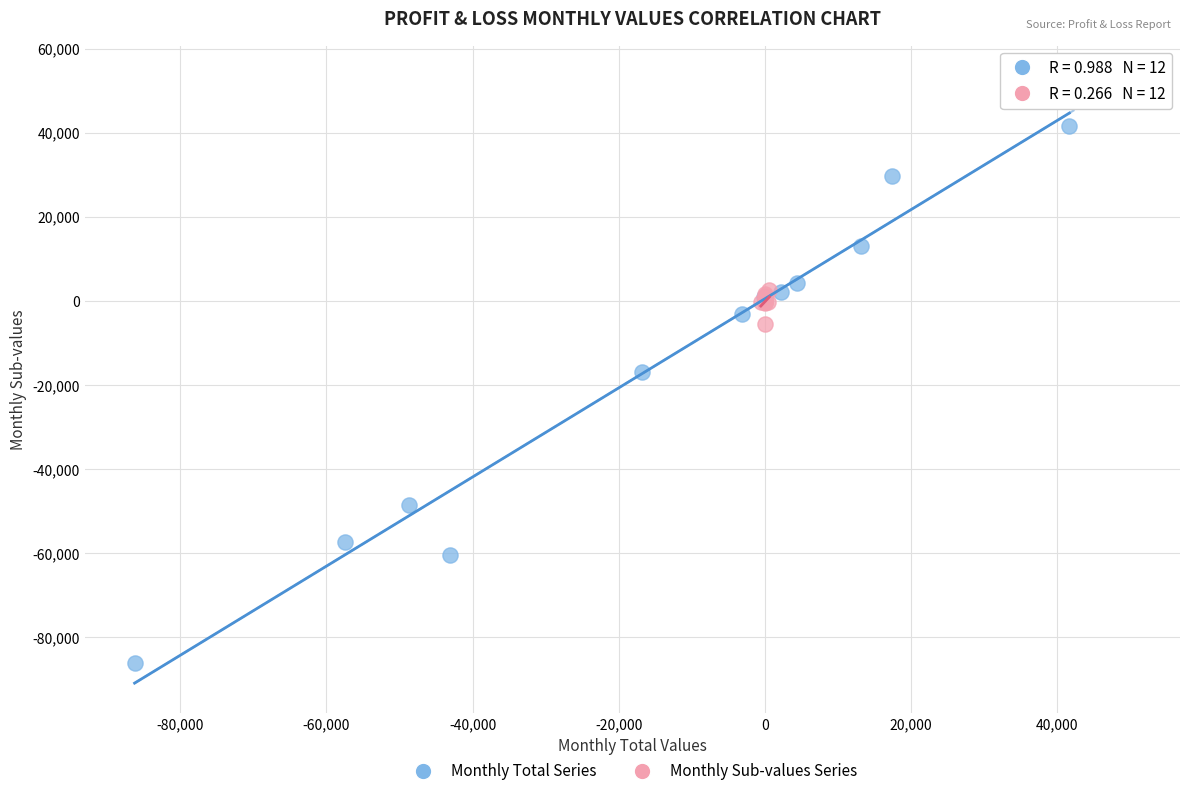

Which series contains the lowest Y value?

Monthly Total Series